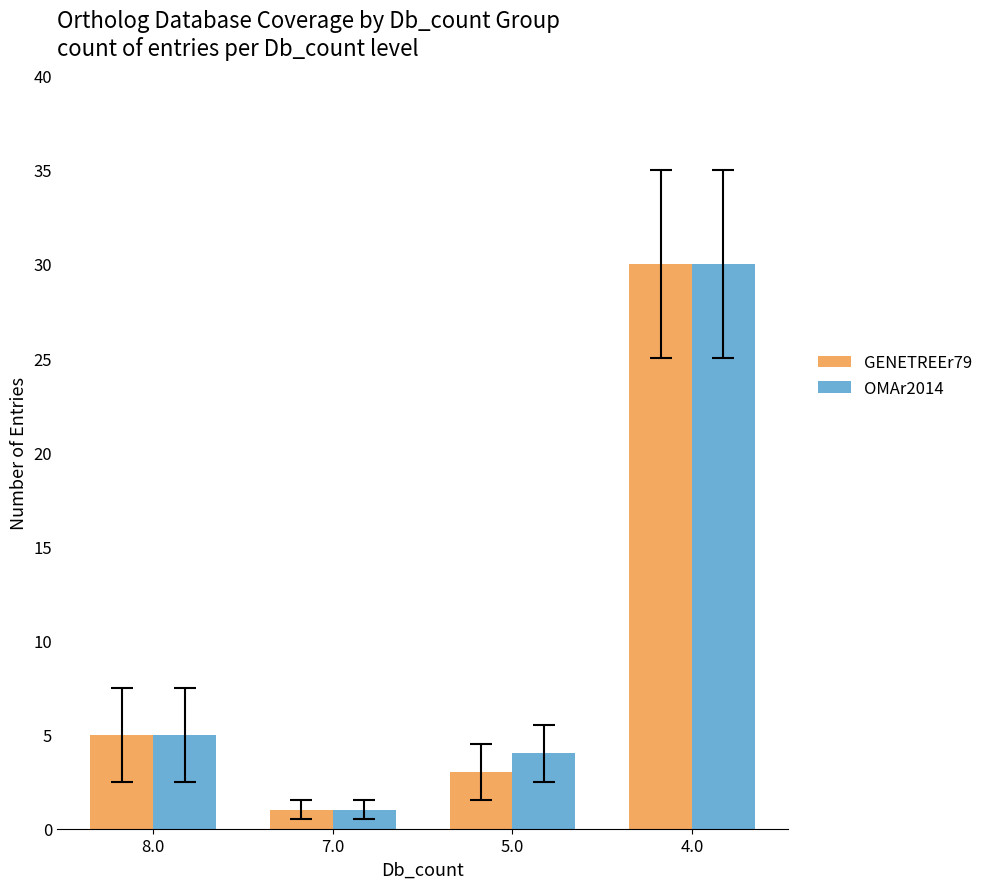

At which label is GENETREEr79 closest to 15?

8.0